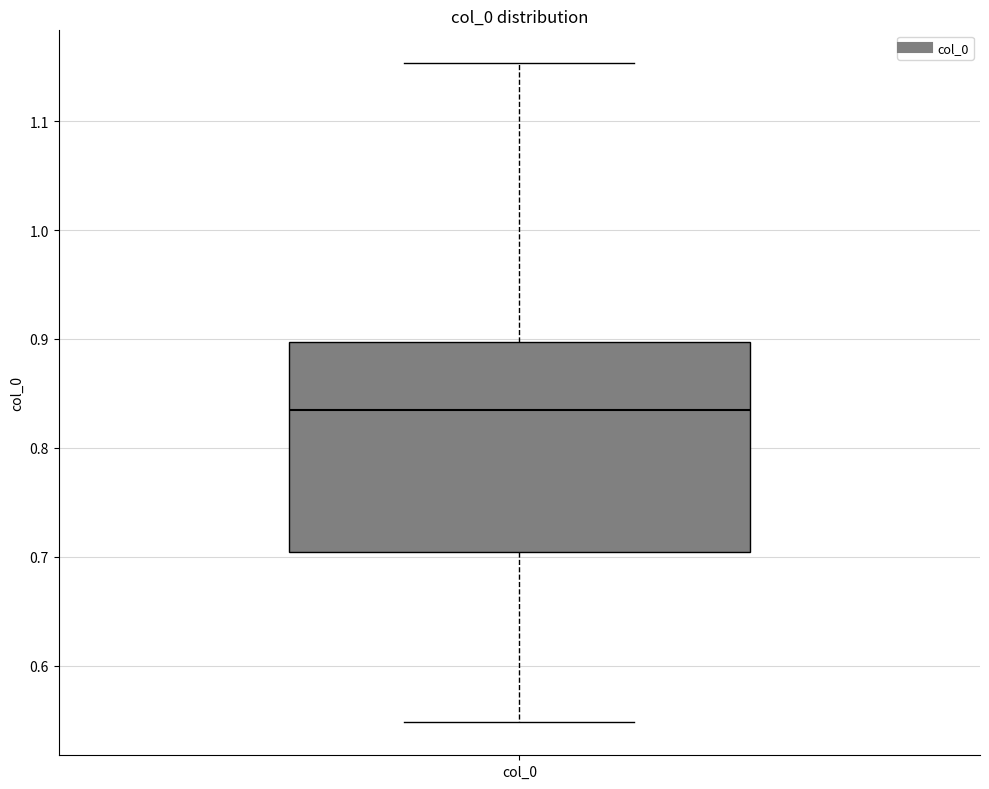

Where does the upper whisker of the box for col_0 end on the y-axis? The values are not printed on the chart, so give them approximately, as read against the axis.

1.15